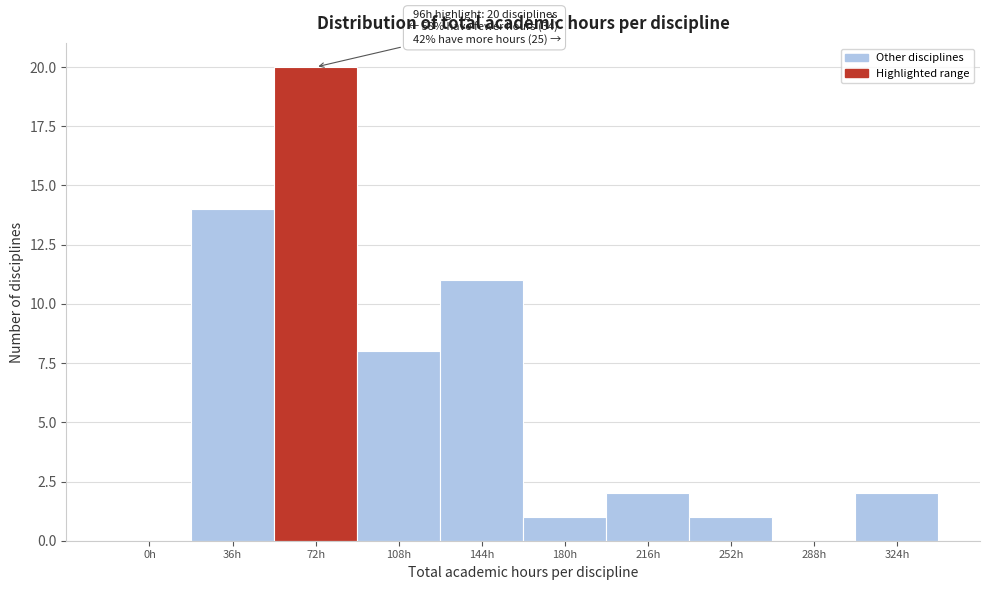

Reading right to left, list all the values displayed in this chart.

324h=2	288h=0	252h=1	216h=2	180h=1	144h=11	108h=8	72h=20	36h=14	0h=0